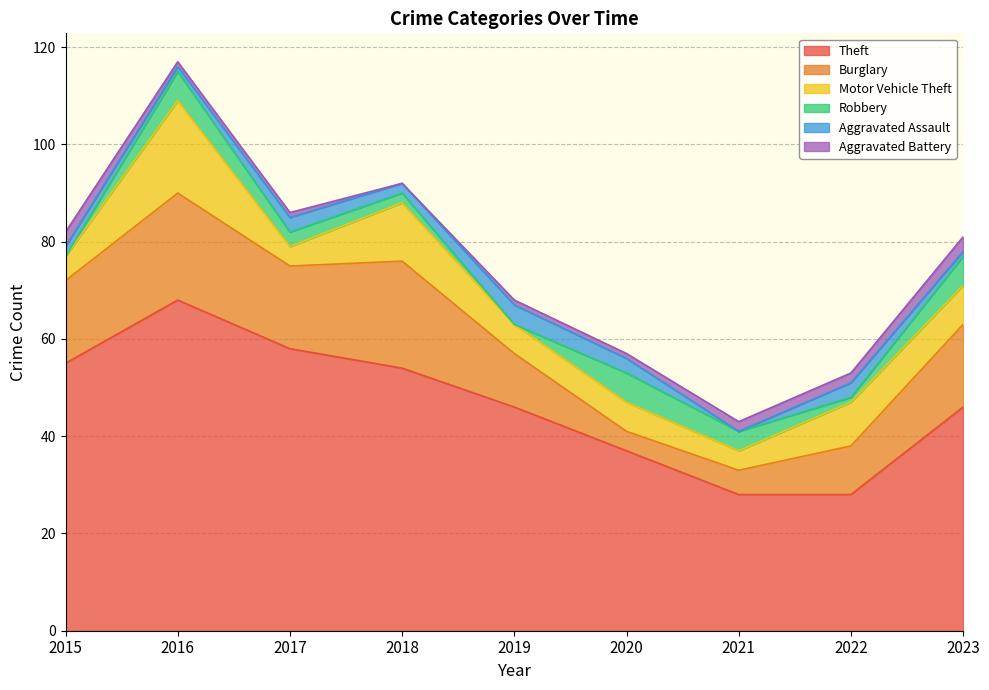

The value of Aggravated Battery at 2017 is 0. True or false?

False